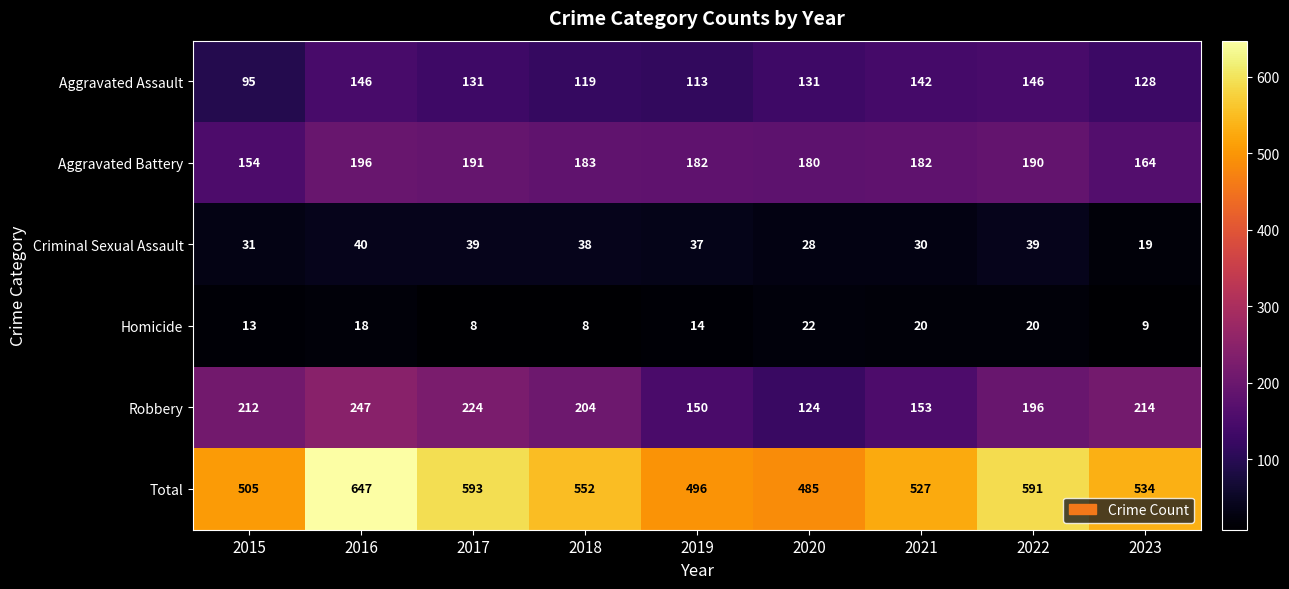

Which series has the largest range (max minus min)?

Total